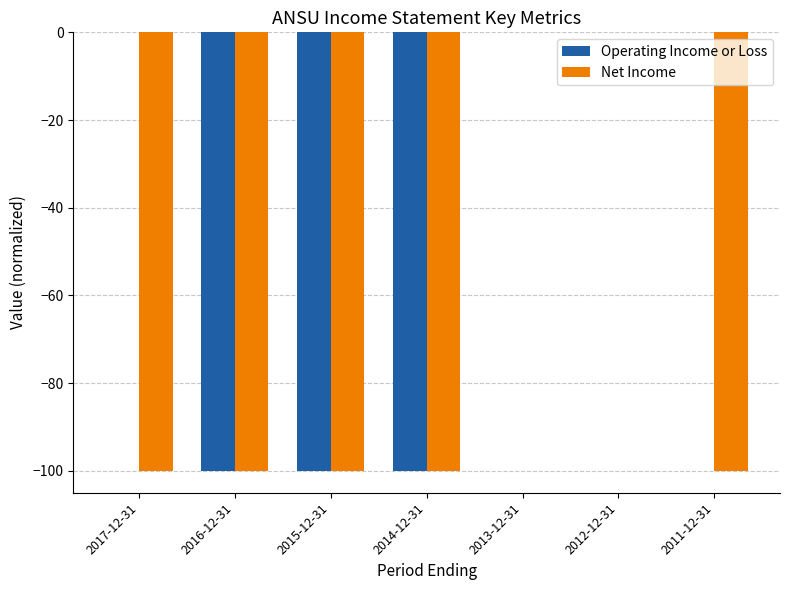

Between 2015-12-31 and 2011-12-31, which series saw the biggest shift?

Operating Income or Loss